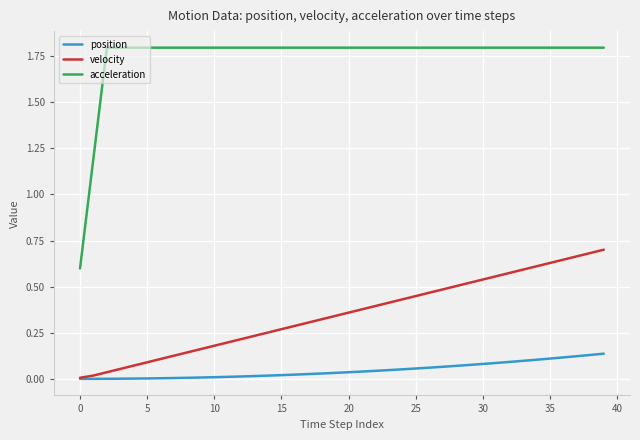

True or false: acceleration and position intersect in this chart.

False